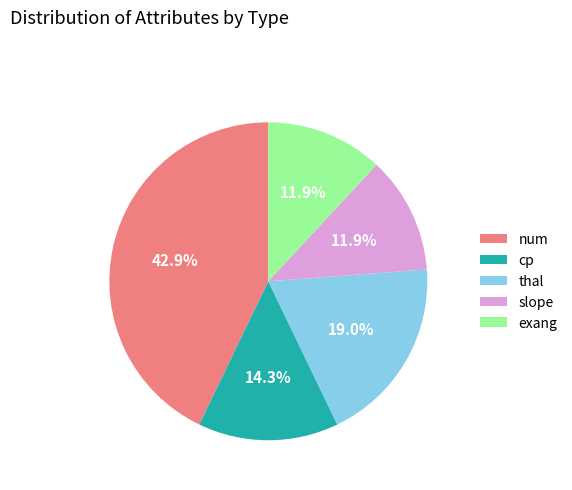

Is it true that exang is 12% of the pie?

True